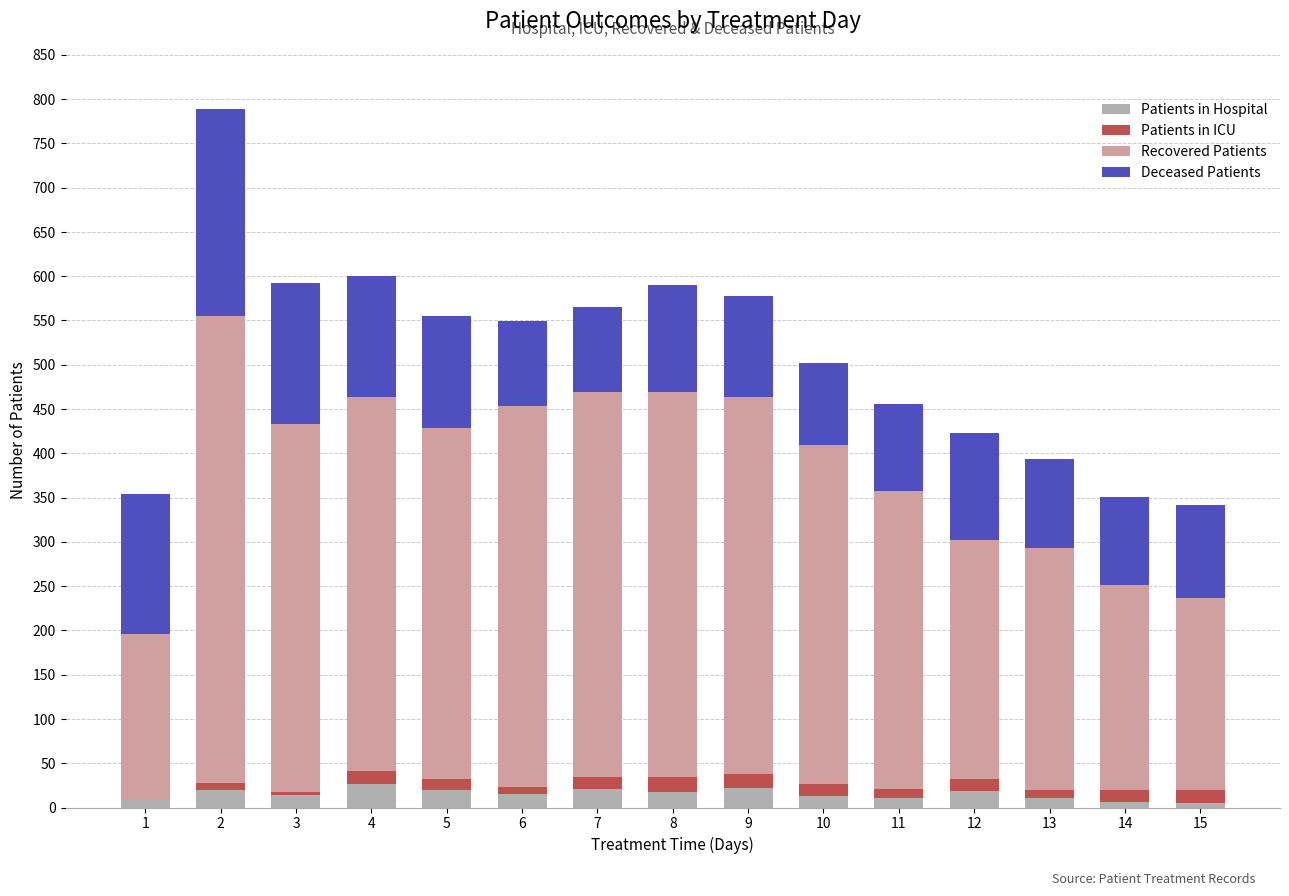

At which category is the sum across all series the highest?

2